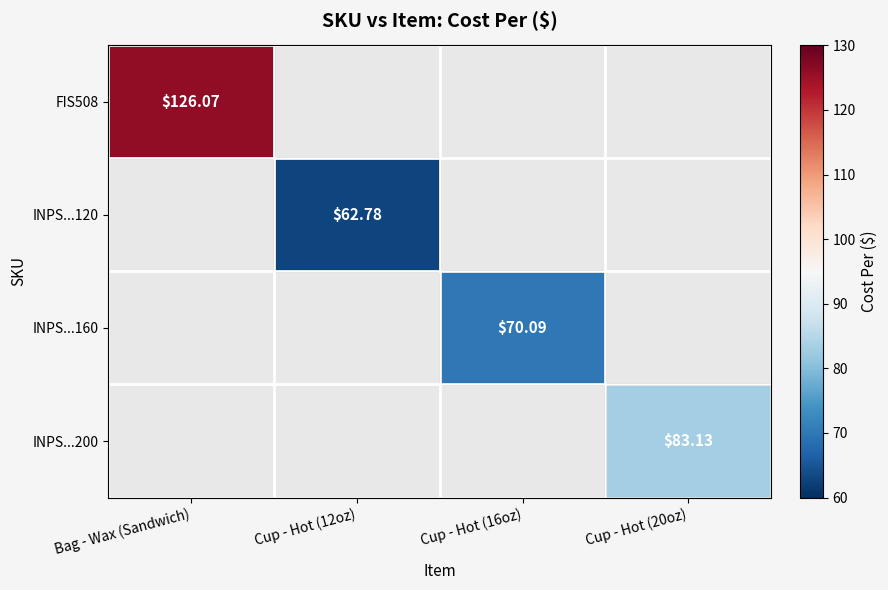

What is the highest value of the INPS...200 series?

83.1